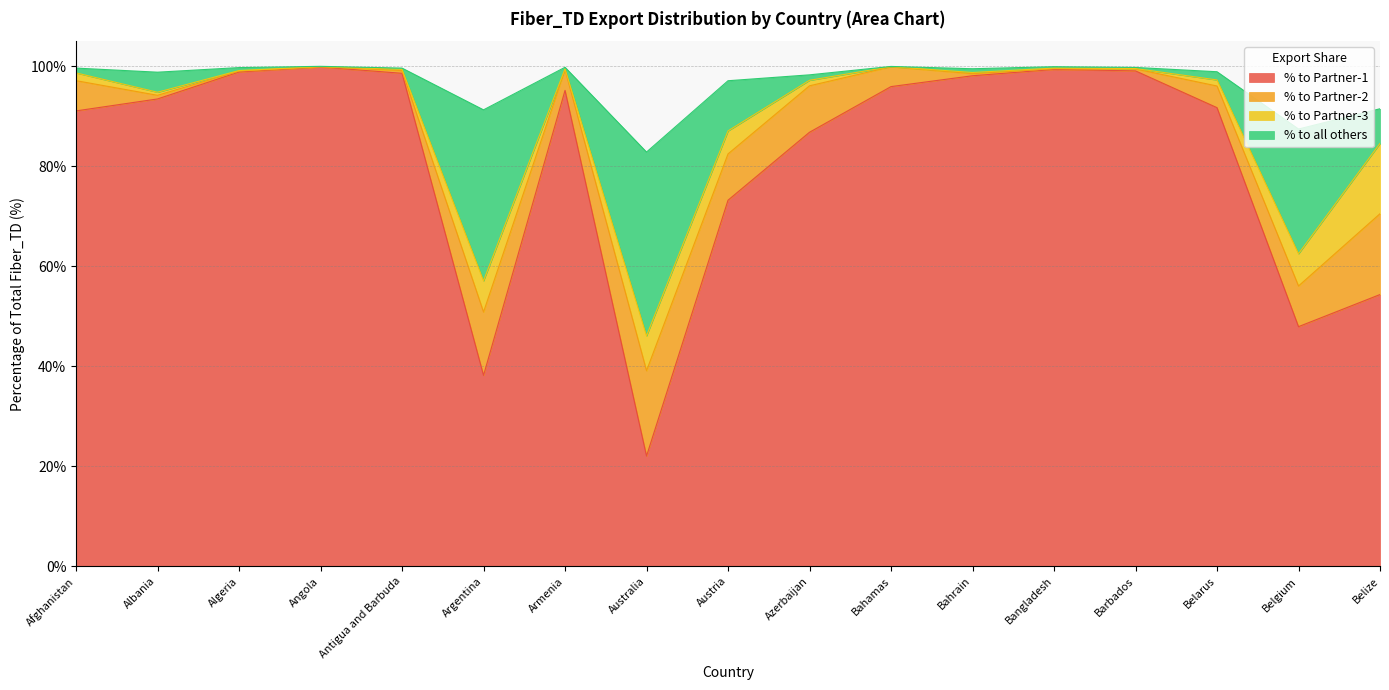

At which label does % to Partner-1 reach its minimum?

Australia